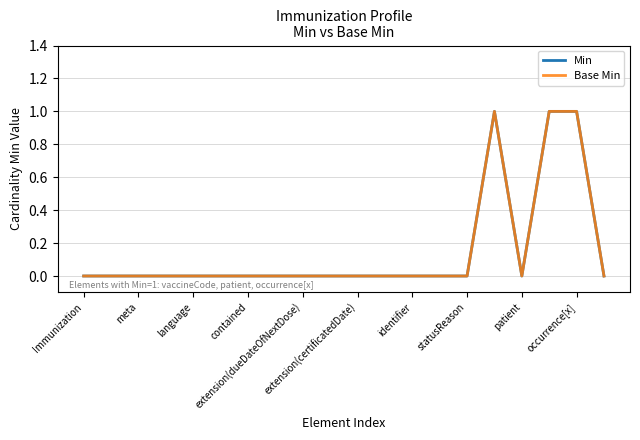

At which label does Base Min reach its minimum?

Immunization